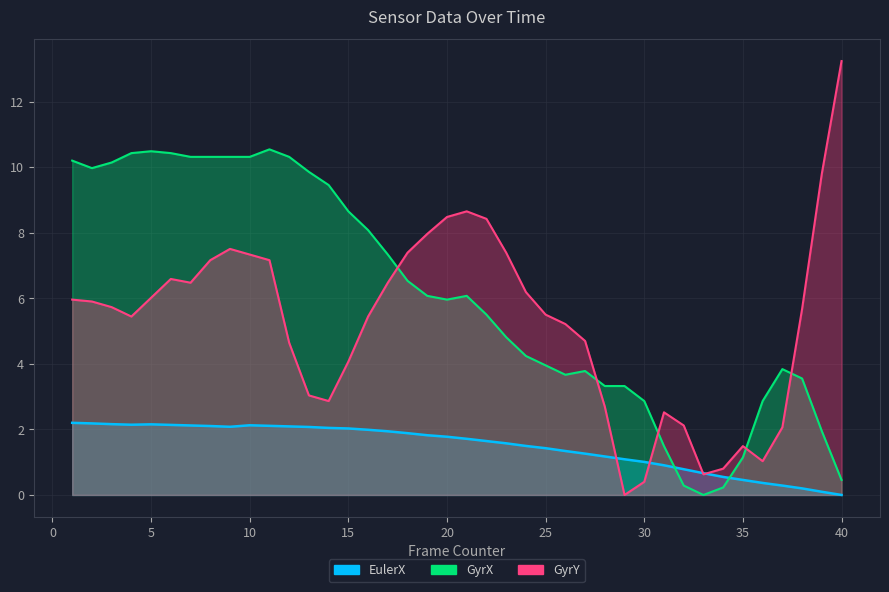

Which series has the widest spread of values?

GyrY